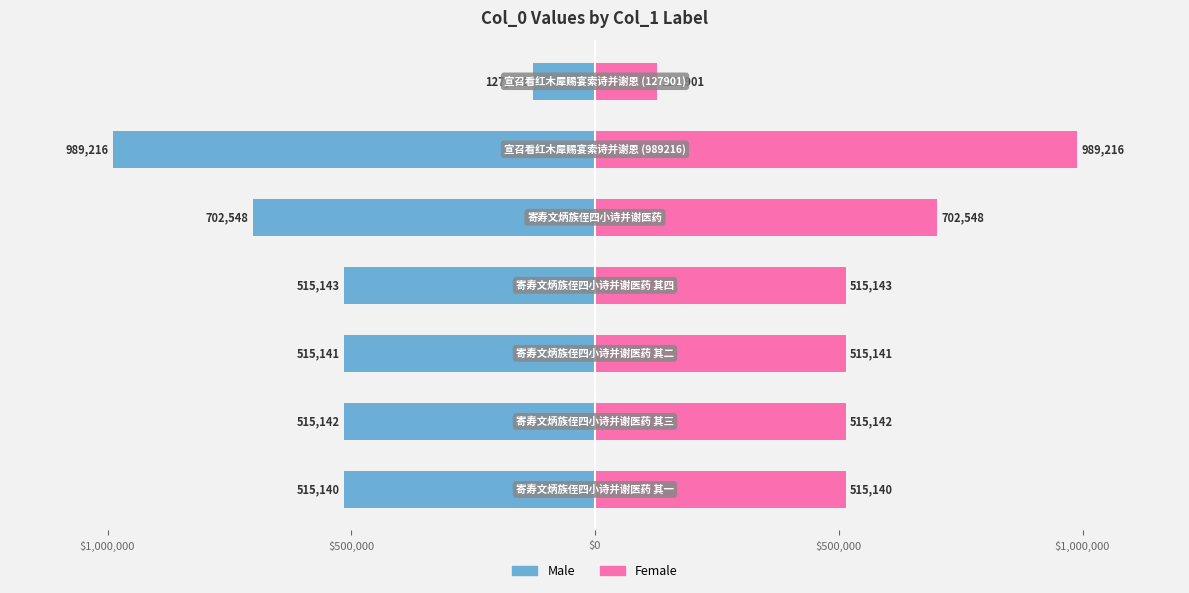

List the series in order of their overall mean, lowest first.

Male, Female